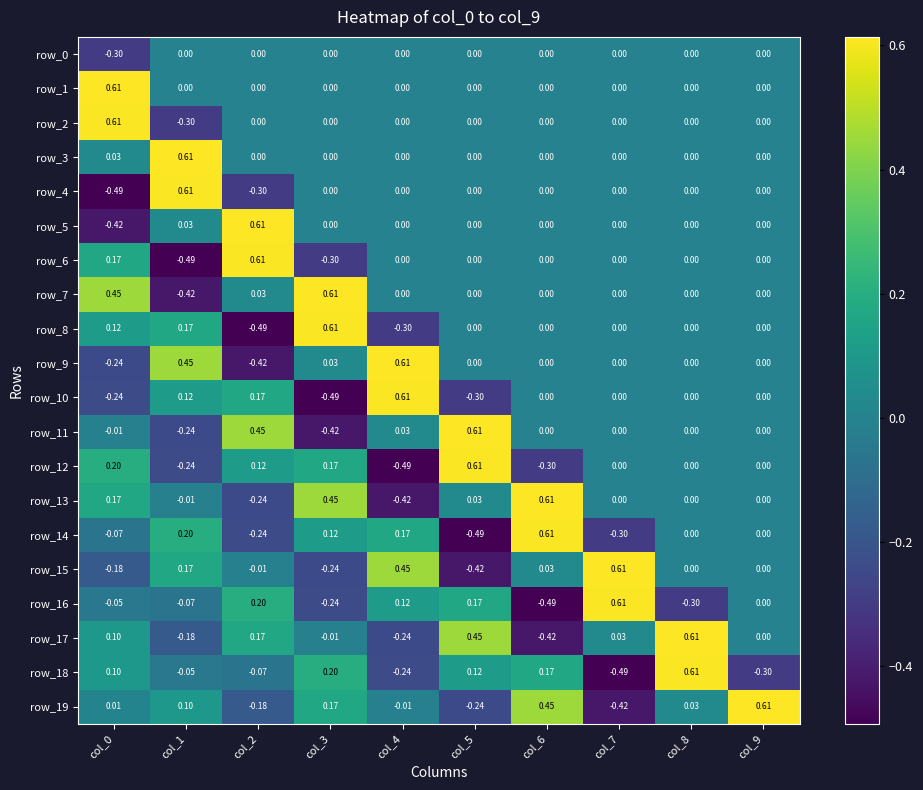

Is the value of row_18 at col_4 greater than the value of row_16 at col_0?

No